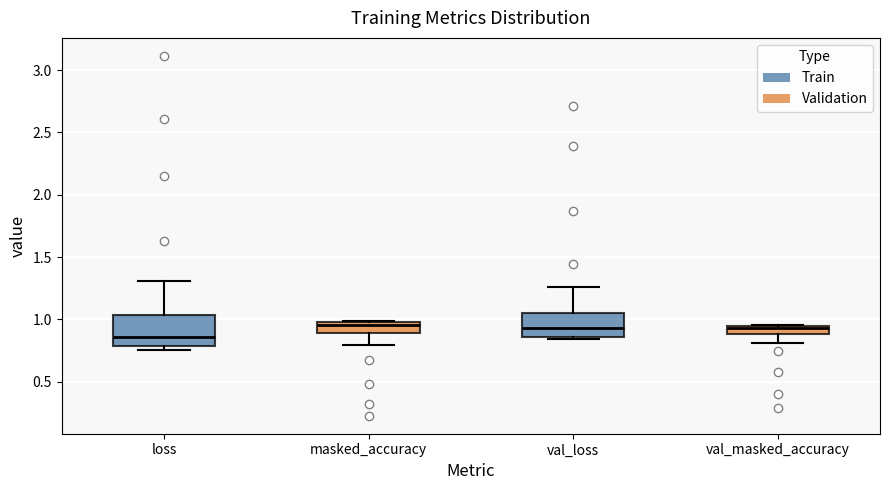

Which box's median line is the lowest?

loss